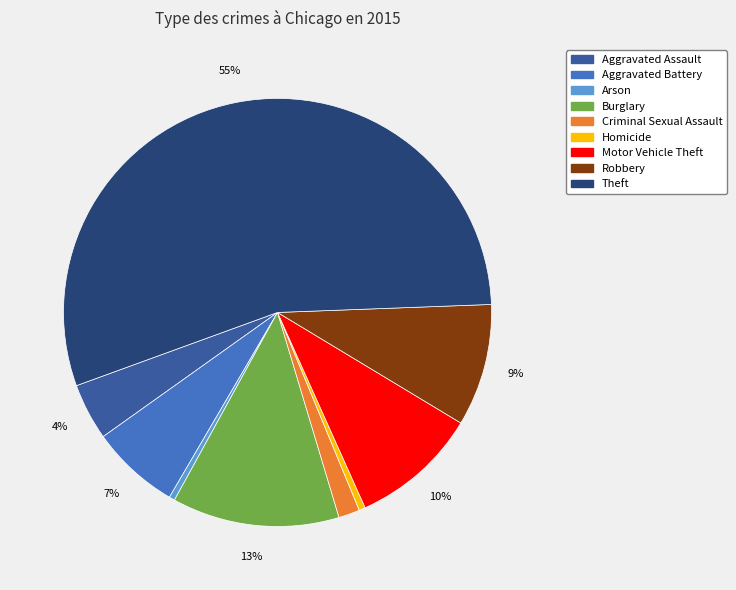

What is the majority slice?

Theft